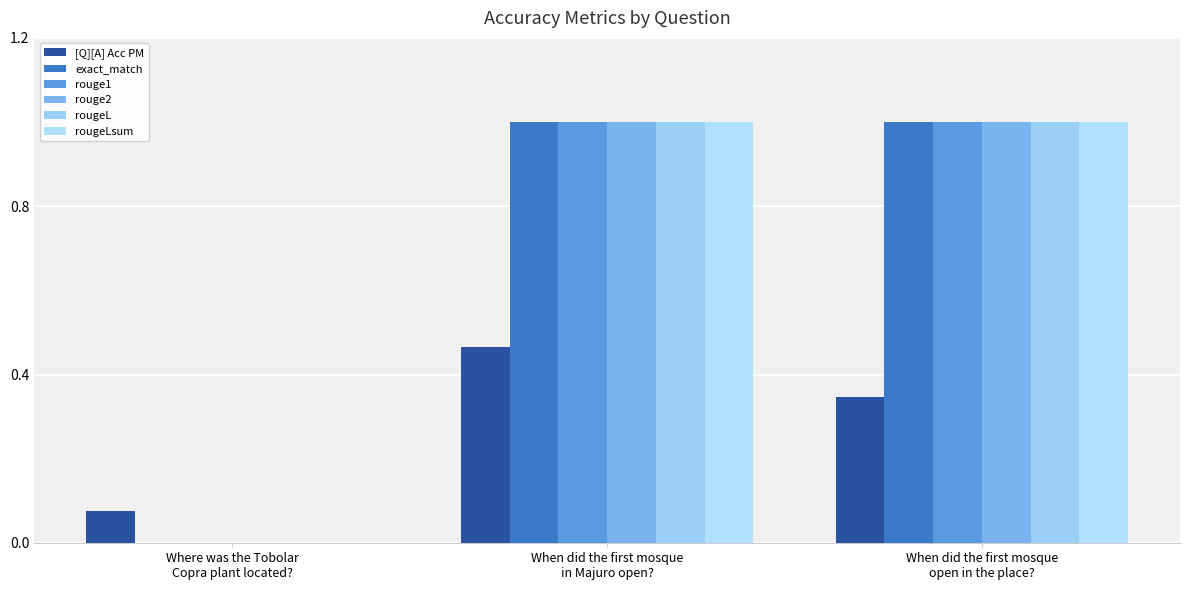

What position from the right is When did the first mosque
open in the place??

1